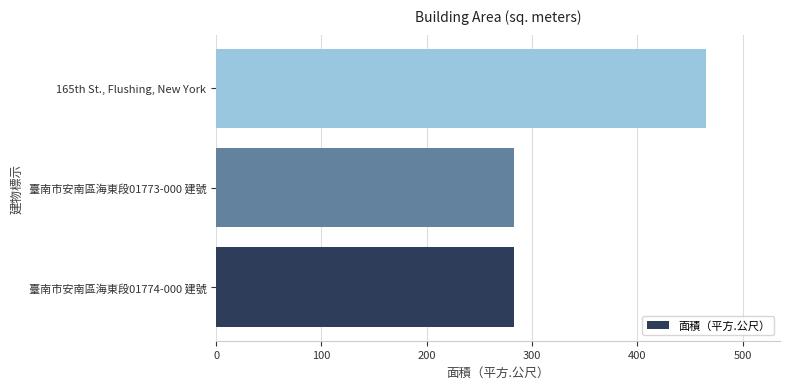

The chart shows a value of 257.1 at 165th St., Flushing, New York. True or false?

False